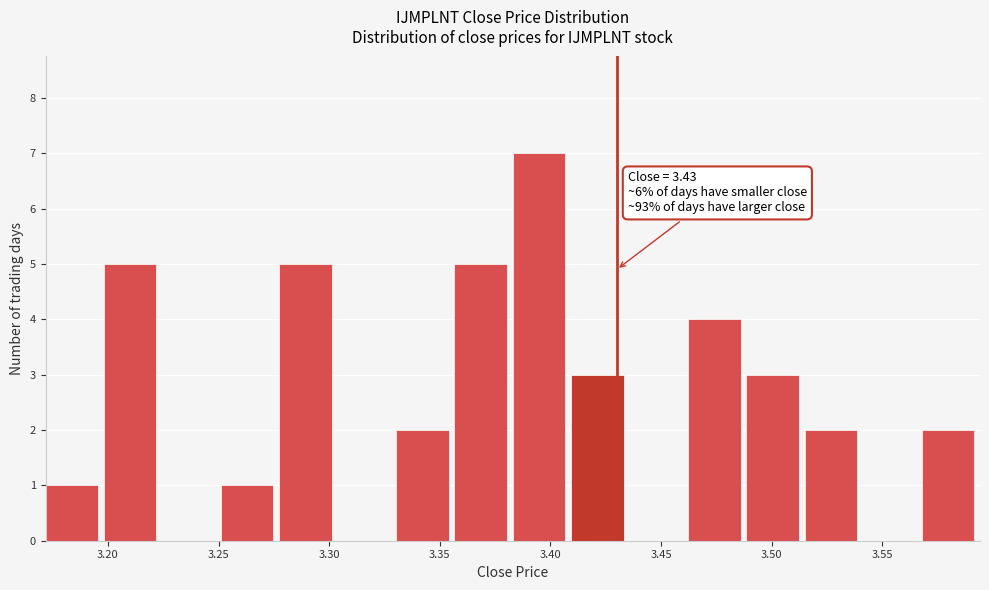

Which range on the x-axis has the tallest bar?

3.385 to 3.410